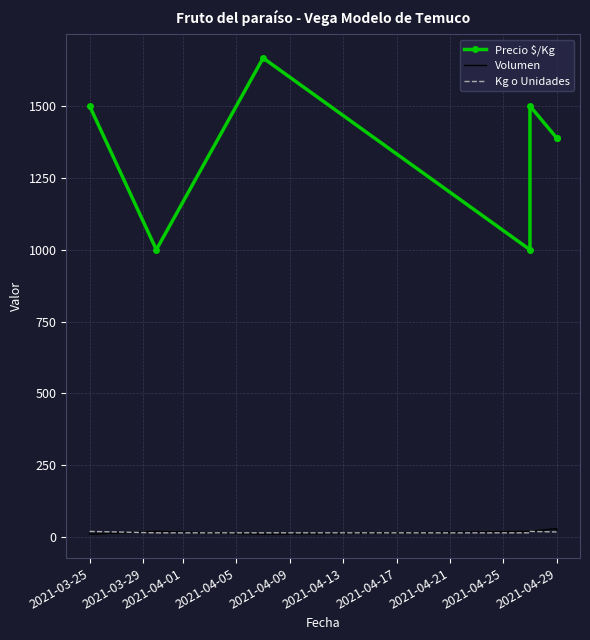

Reading left to right, extract all data points from this chart.

Precio $/Kg: 1500	1000	1667	1000	1500	1389	1389
Volumen: 10	20	10	20	20	30	20
Kg o Unidades: 20	15	15	15	20	18	18